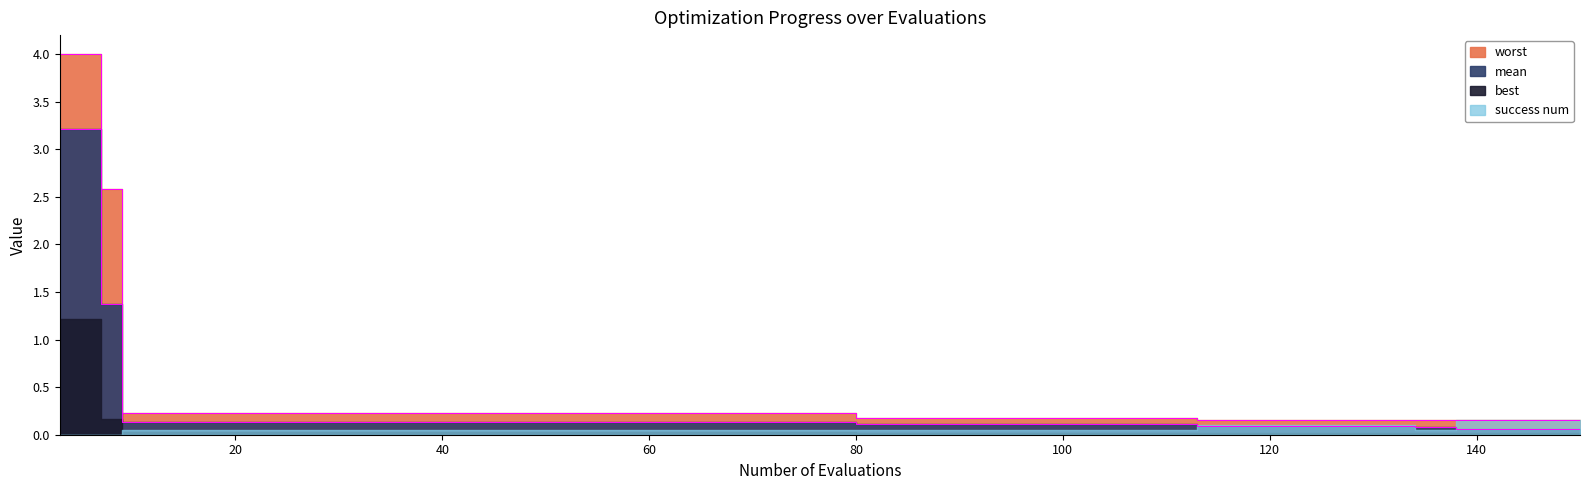

Is it true that mean equals 0.2 at 10?

False